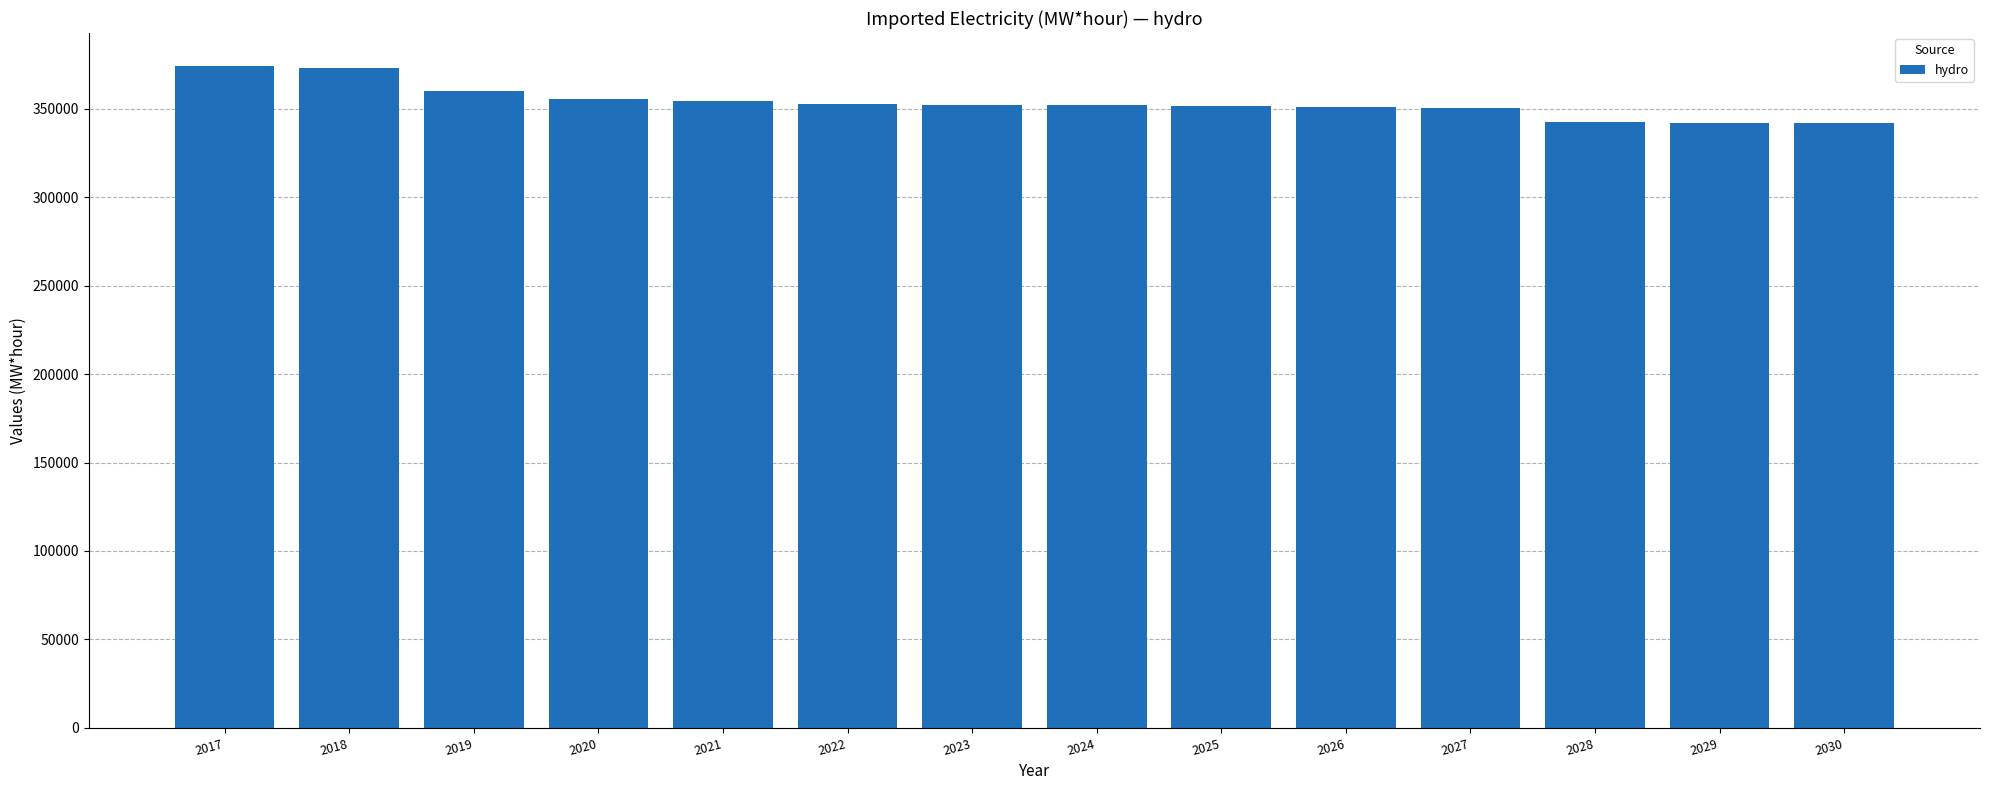

The value at 2019 is 359729.6. True or false?

True